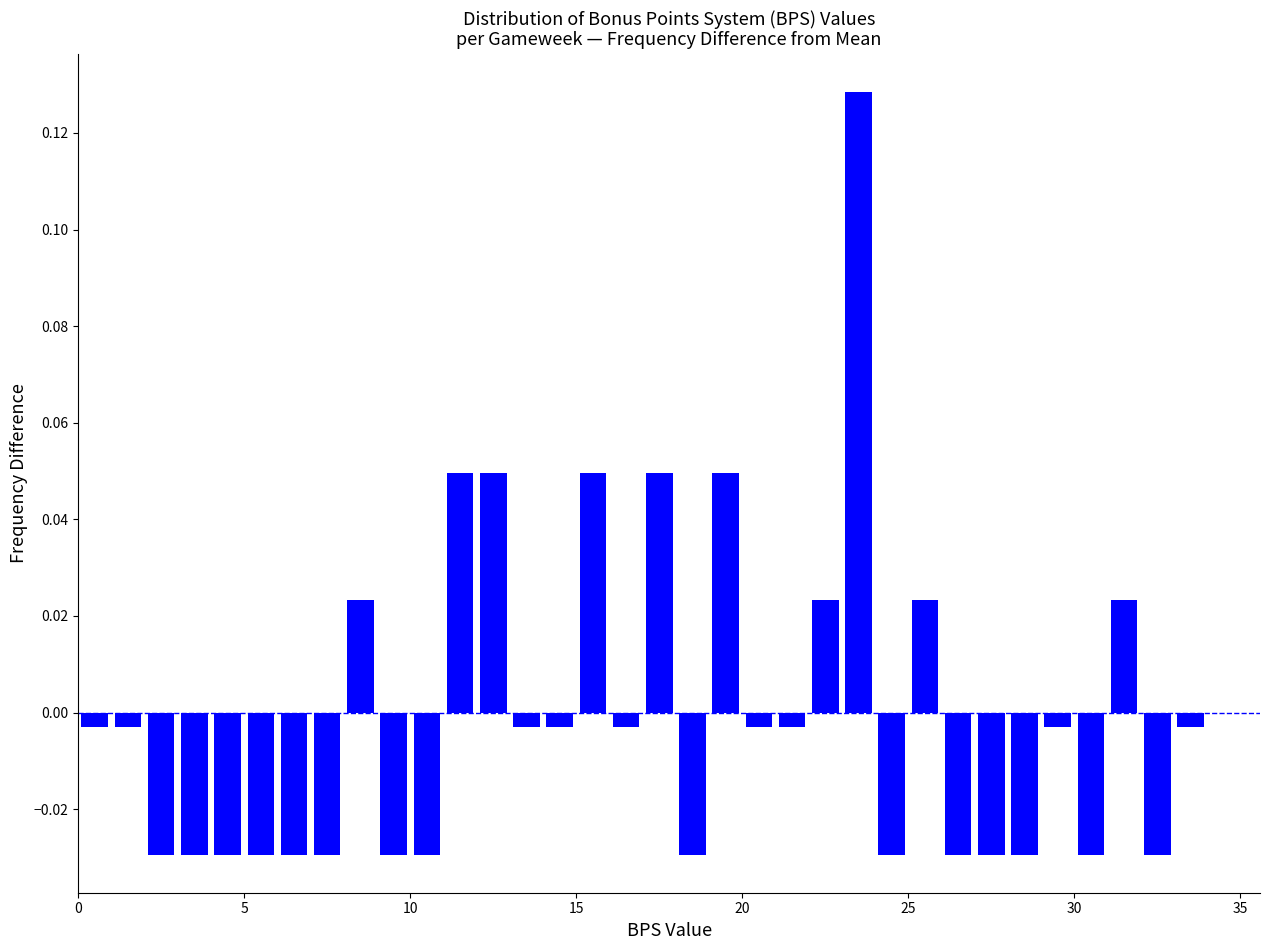

Read against the x-axis, roughly where is the centre of the tallest bar?

23.5